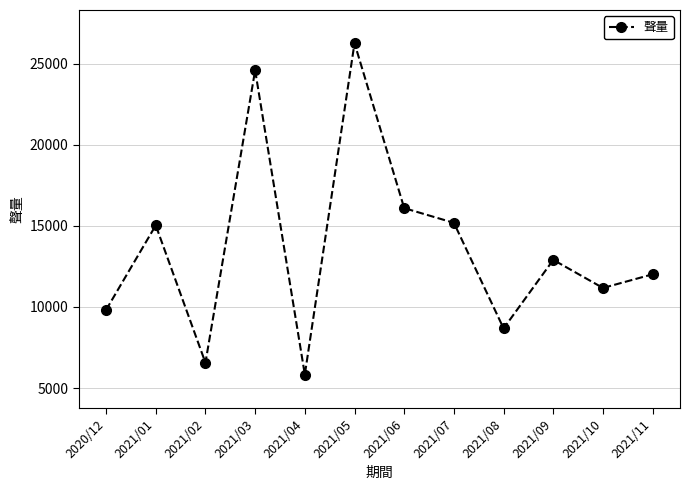

Which label corresponds to the largest value in the chart?

2021/05